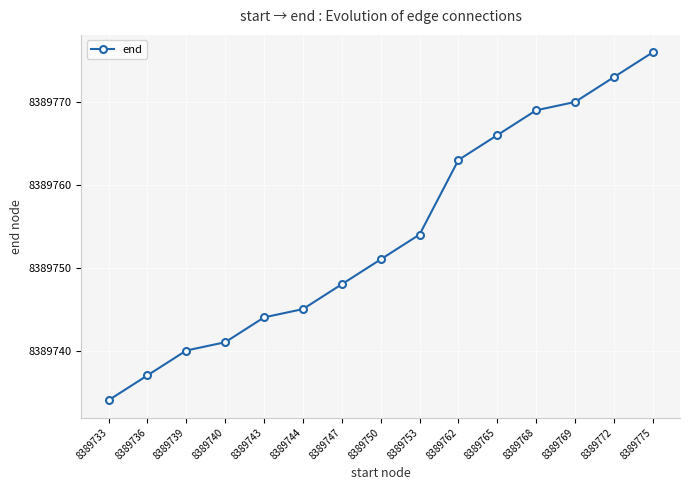

Which category has the highest value across all series?

8389775